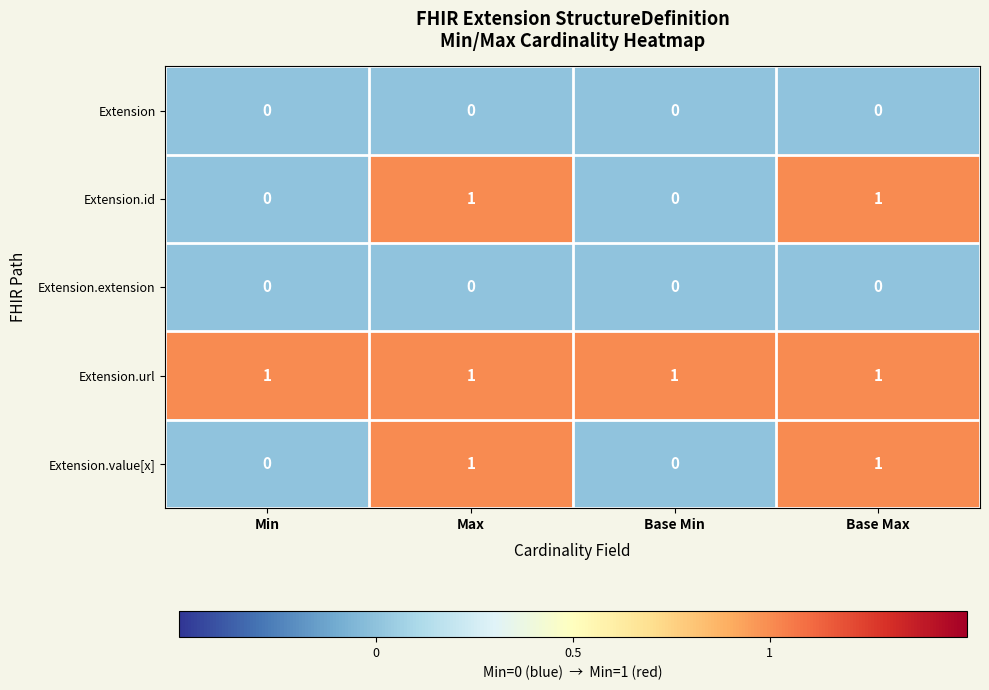

Count the Extension.id values in the range 0 to 1.

4